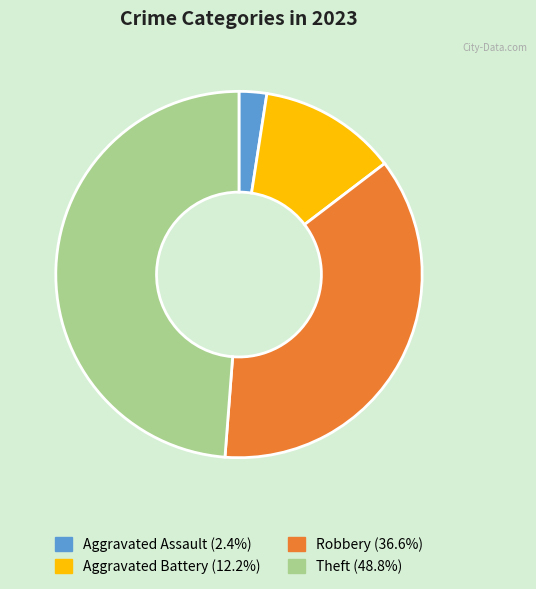

Is there any slice that represents more than half of the pie?

No